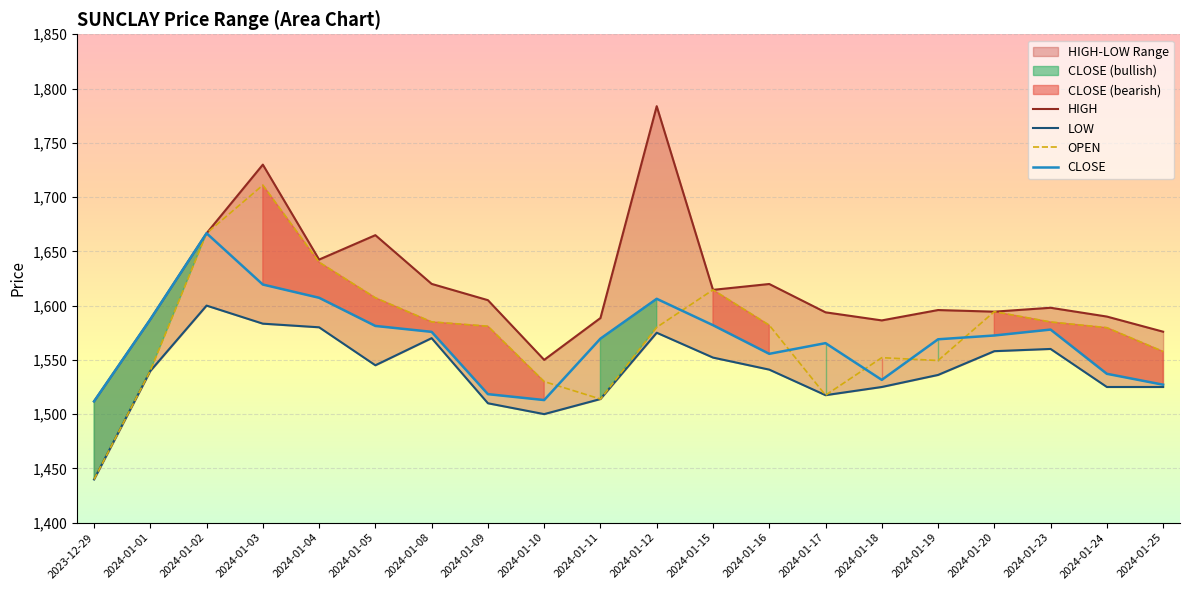

Where does the LOW series first go above 1541?

2024-01-02